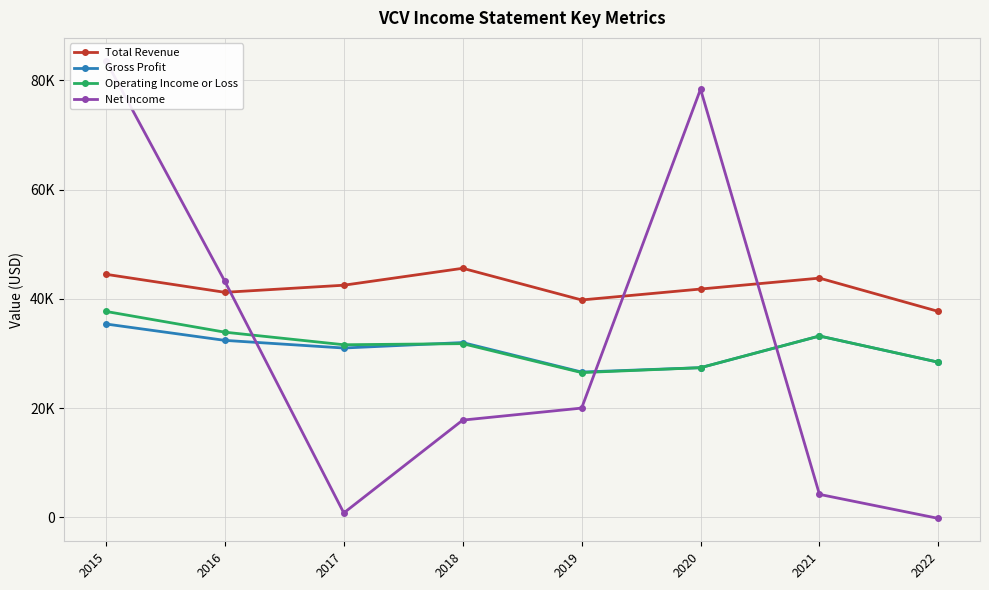

Does the chart have visible grid lines?

Yes